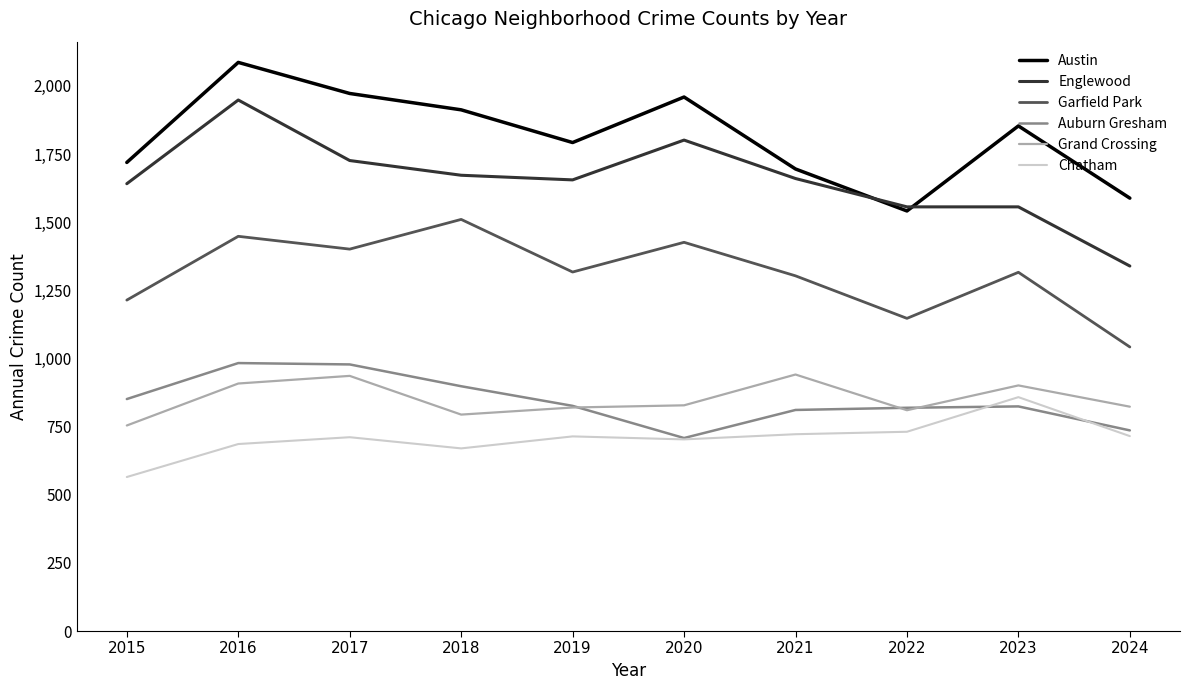

What is the minimum value shown in the chart?

565